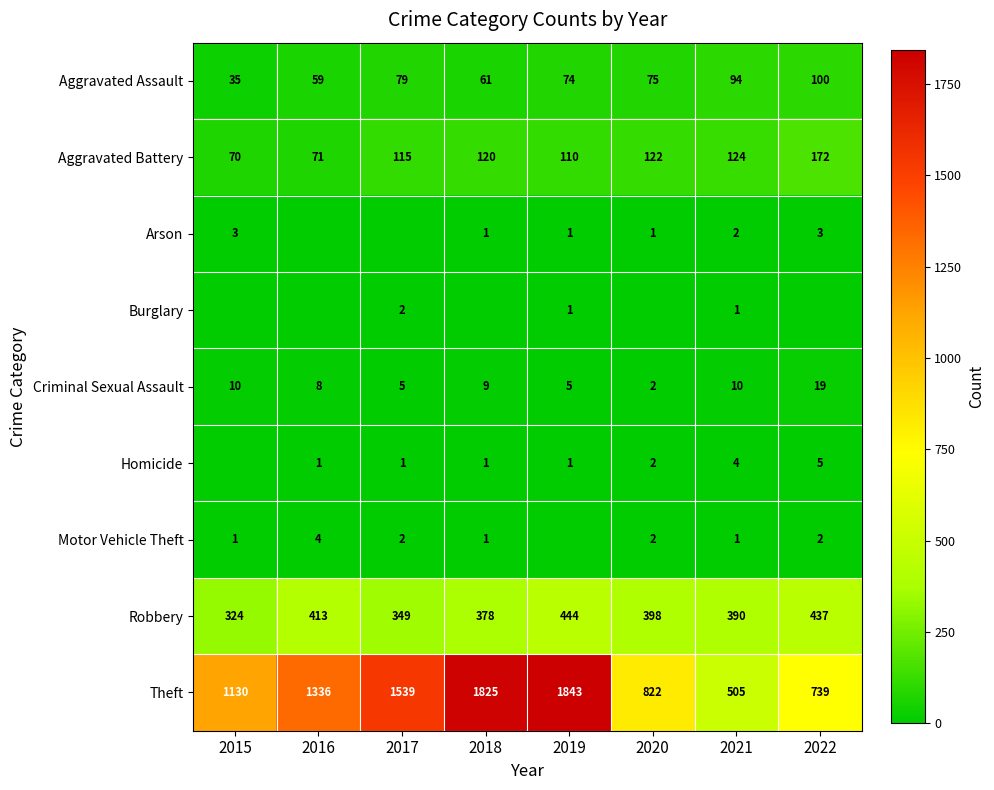

The Robbery series shows 552 at 2020. True or false?

False